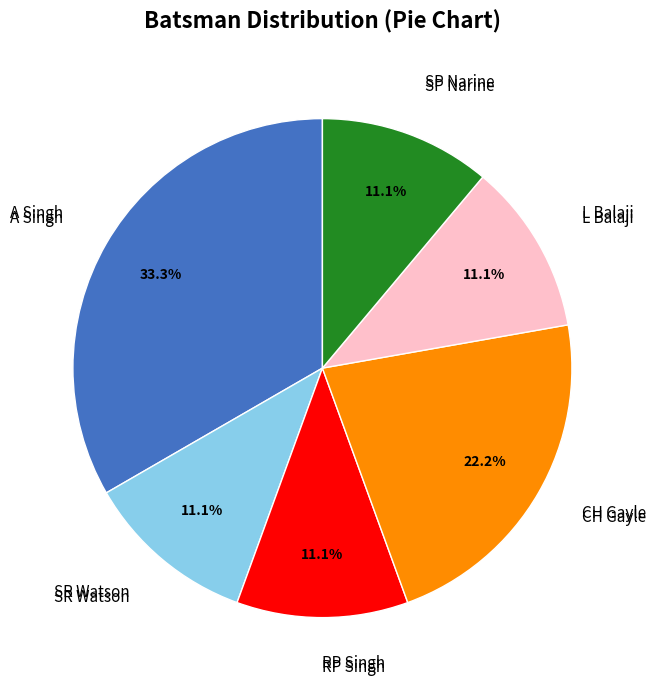

Is there any slice that represents more than half of the pie?

No